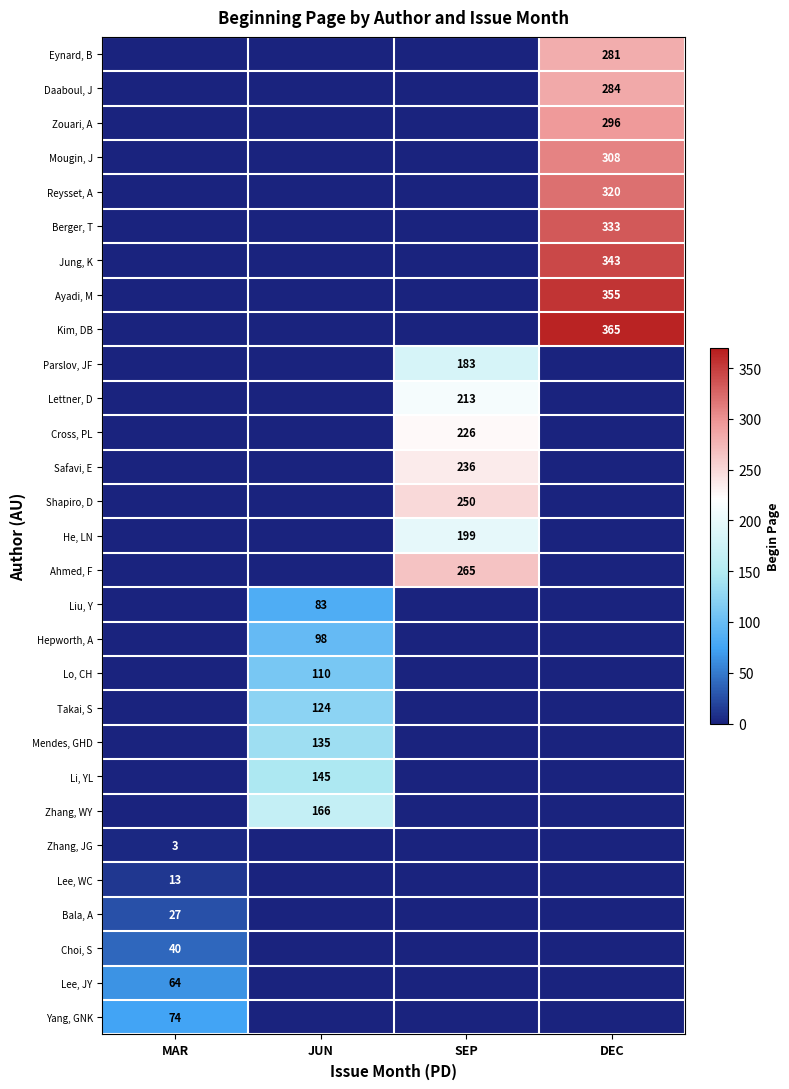

The value of Li, YL at JUN is 52. True or false?

False